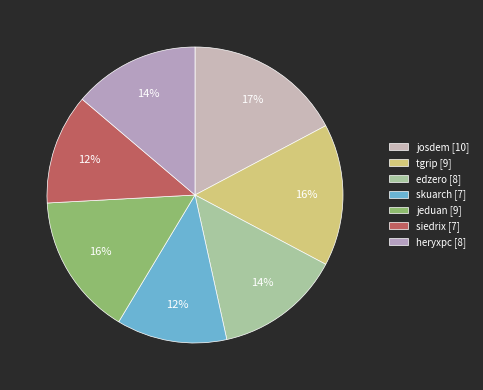

Which slice is the largest?

josdem